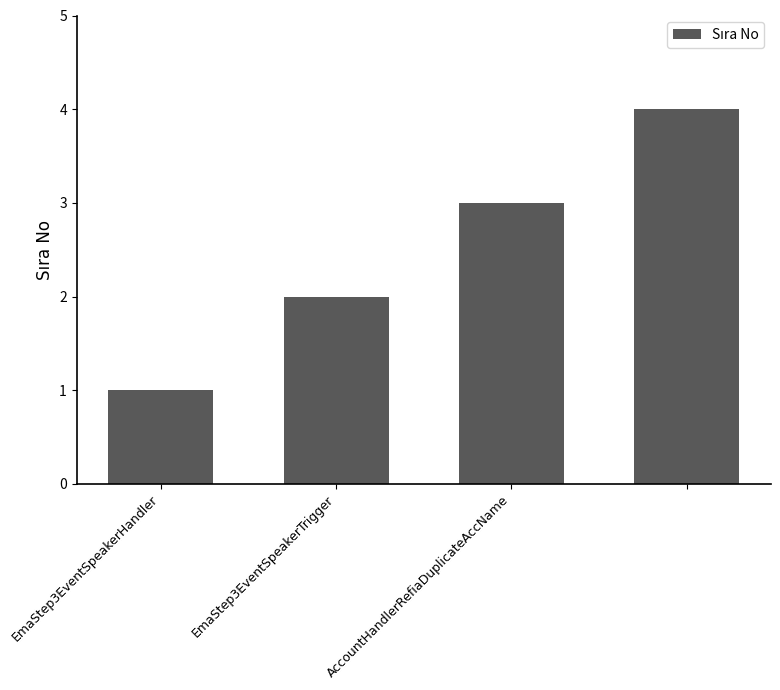

What is the maximum value shown in the chart?

4